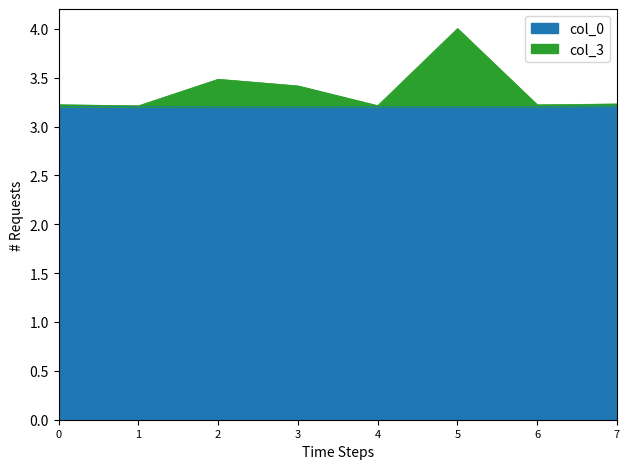

The value of col_0 at 4 is 5.7. True or false?

False